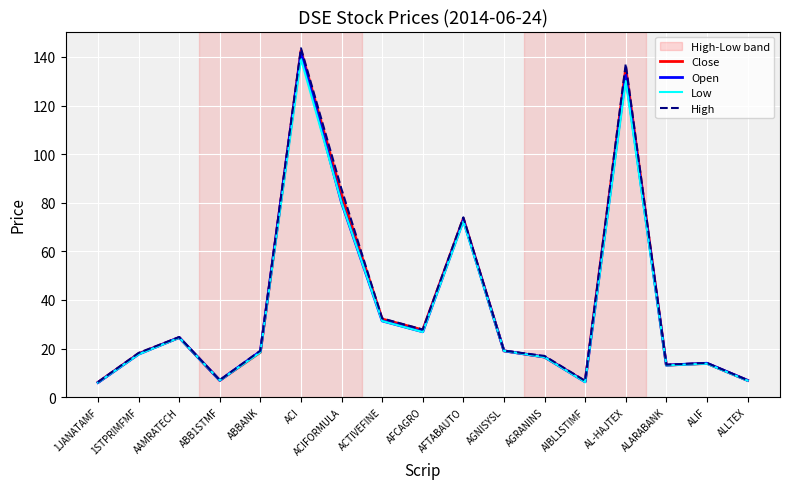

True or false: High has more than 0 points higher than both neighbors.

True